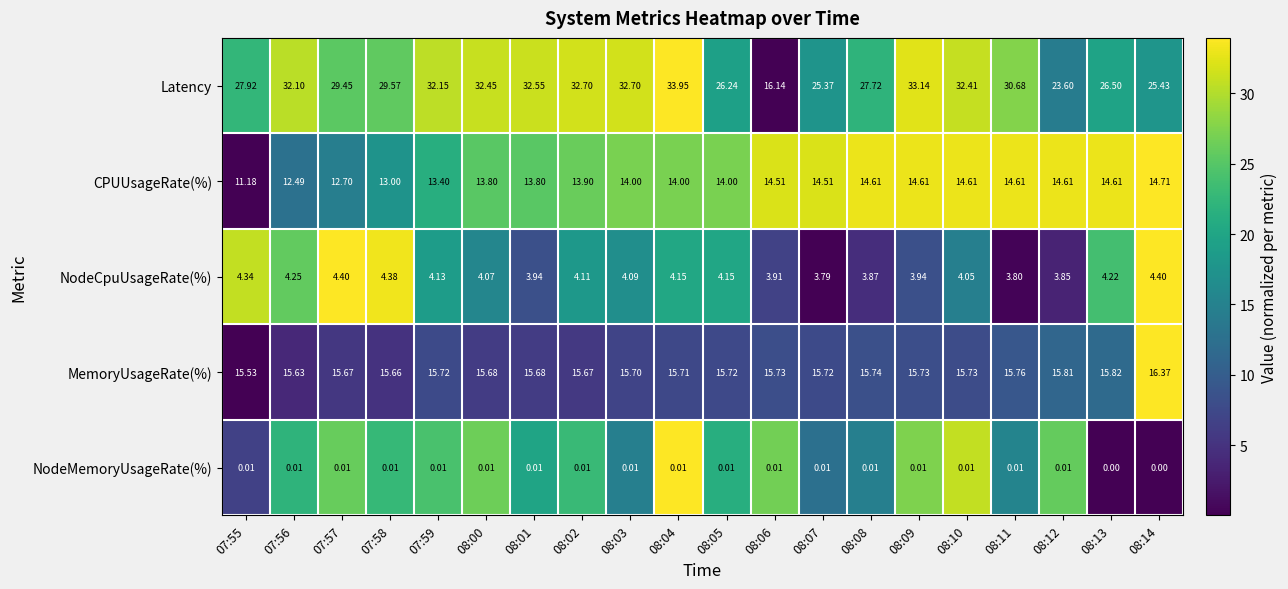

At 08:12, list the series in order from largest to smallest.

Latency, MemoryUsageRate(%), CPUUsageRate(%), NodeCpuUsageRate(%), NodeMemoryUsageRate(%)